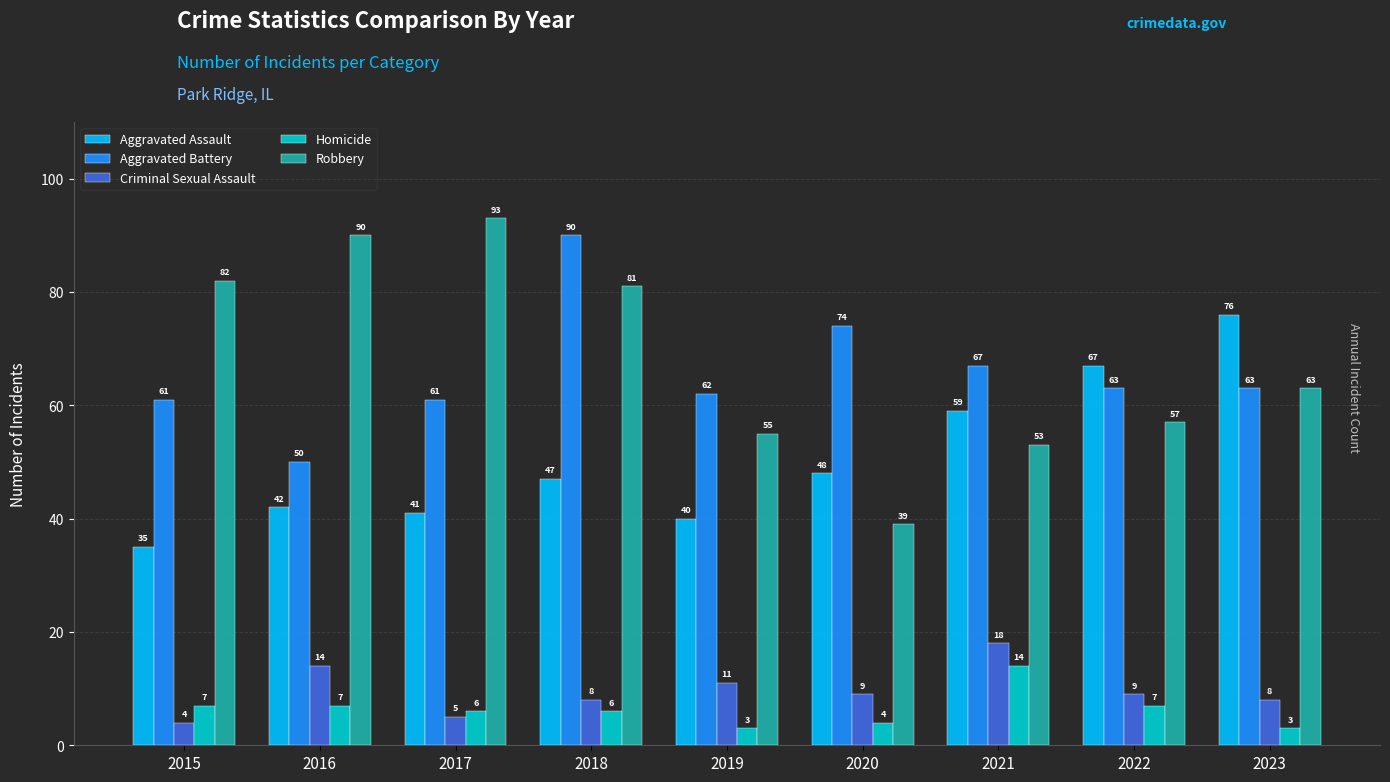

Does the chart contain any negative values?

No